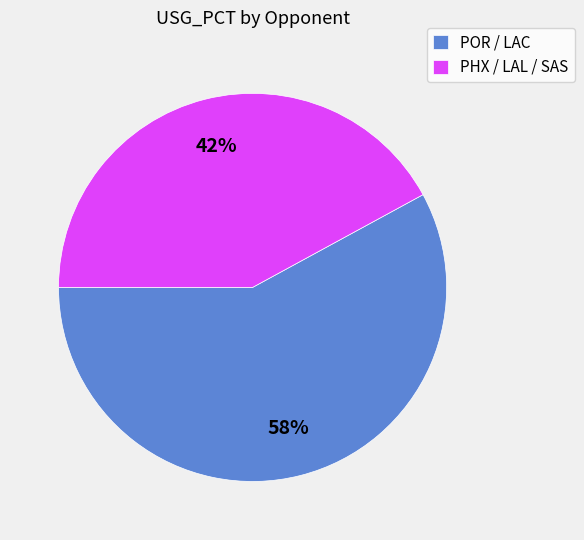

To the nearest percent, what is the average slice percentage?

50%